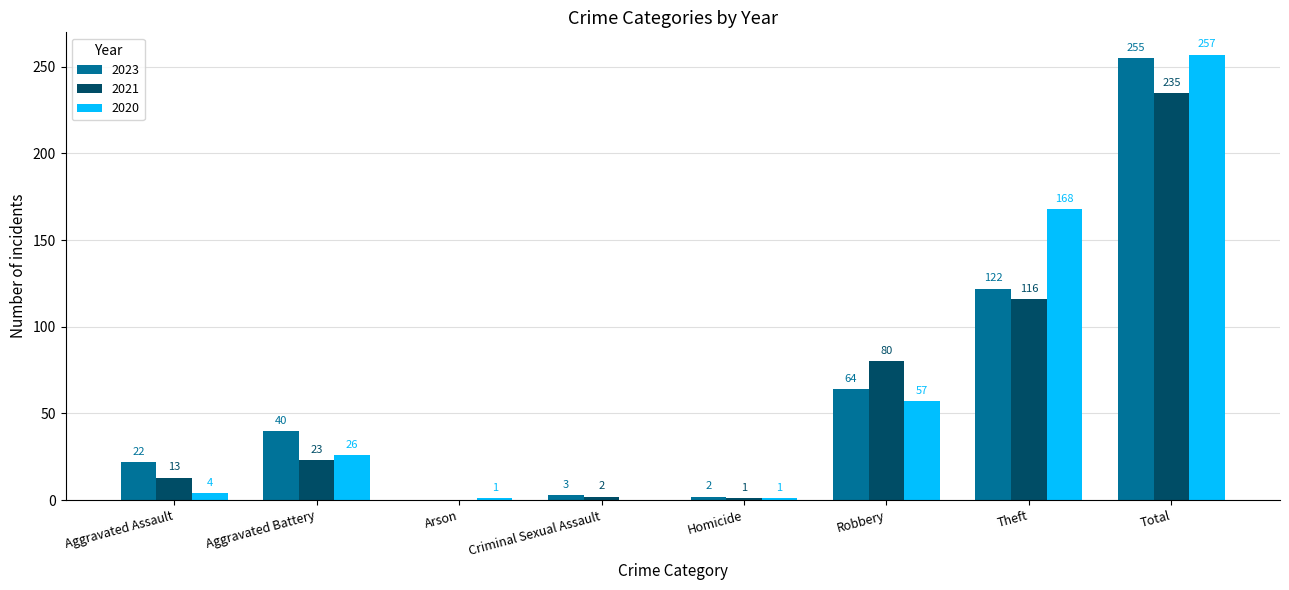

Count the number of categories in the chart.

8